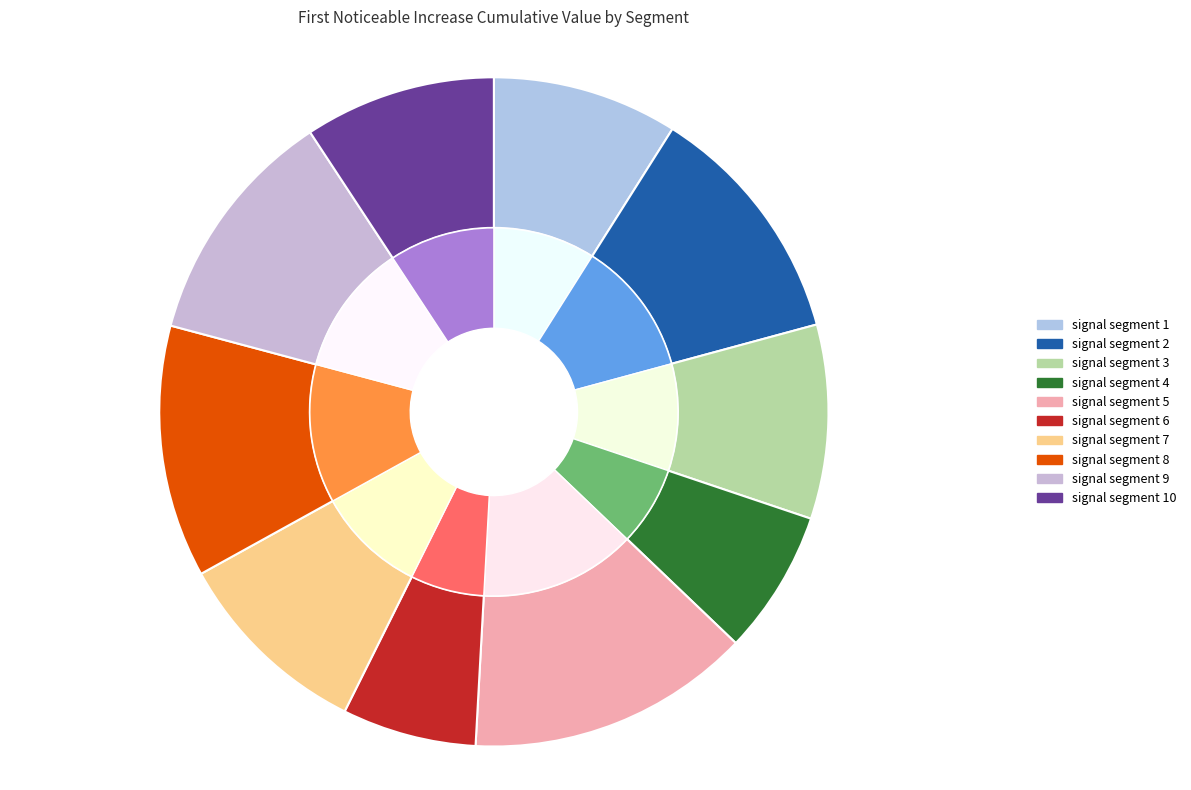

Count the number of slices in the pie.

10